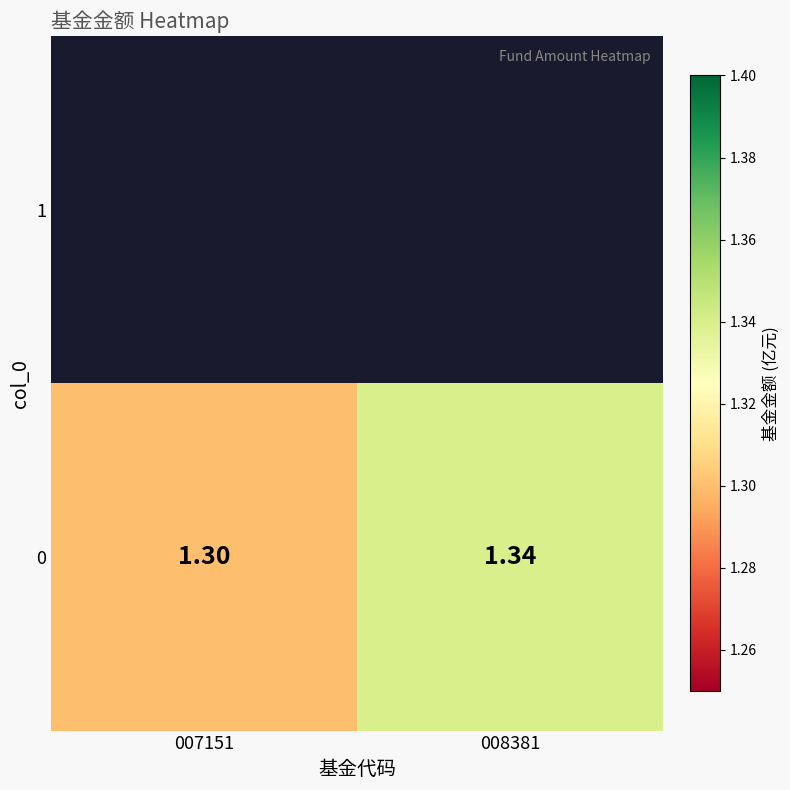

Rank the categories by value from lowest to highest.

007151, 008381